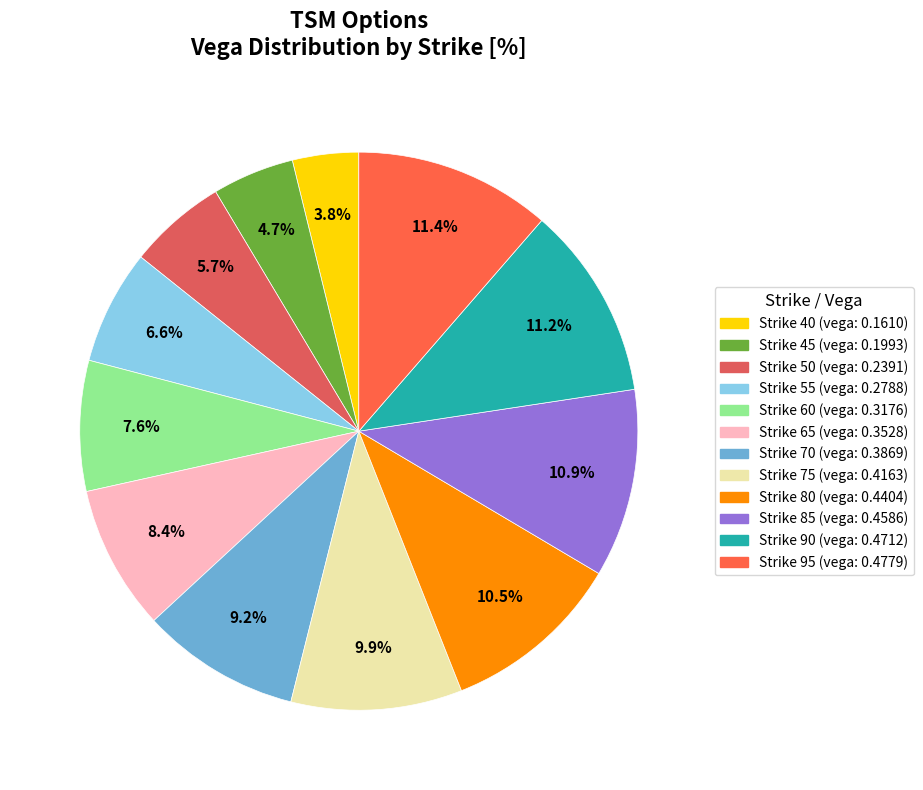

Is there a majority slice in this chart?

No